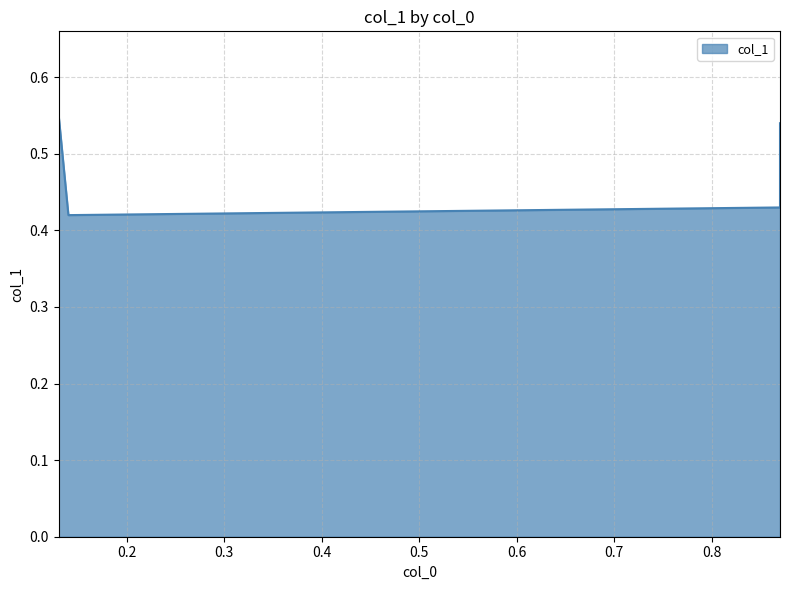

What is the difference between the maximum and second lowest values?

0.1